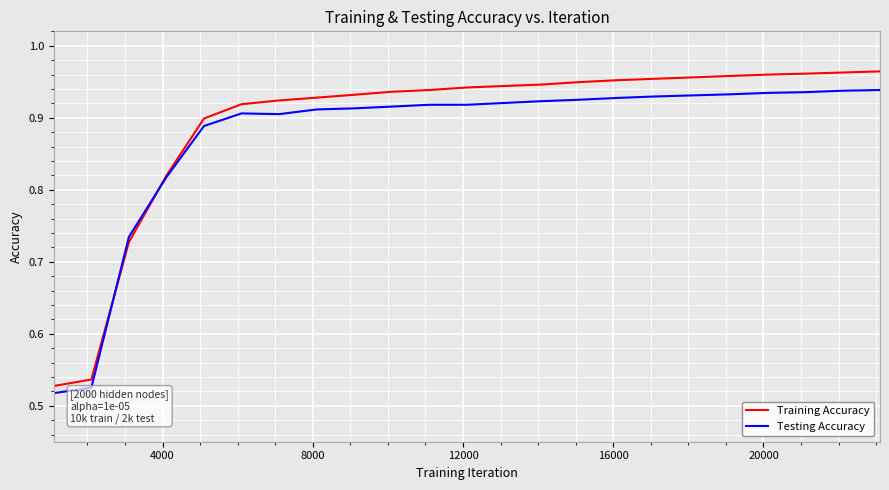

Which series has the widest spread of values?

Training Accuracy